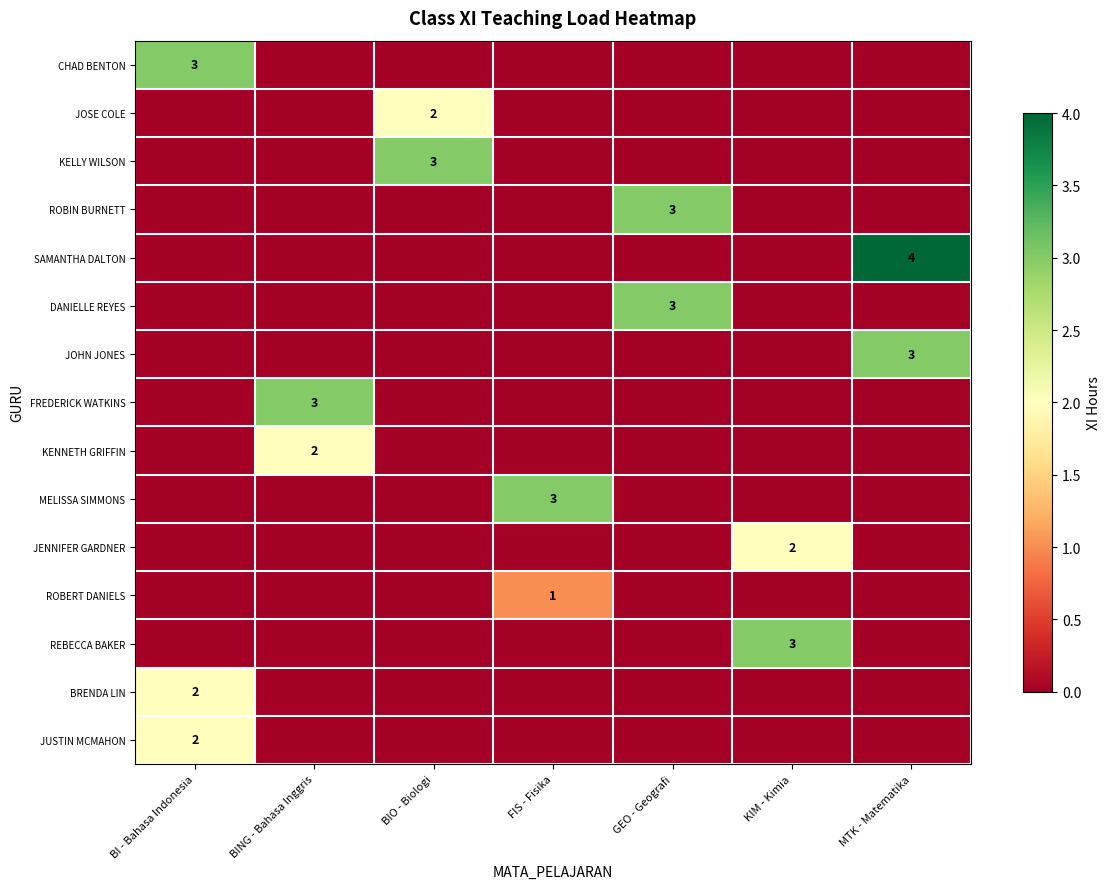

At how many categories does at least one series exceed 2?

7